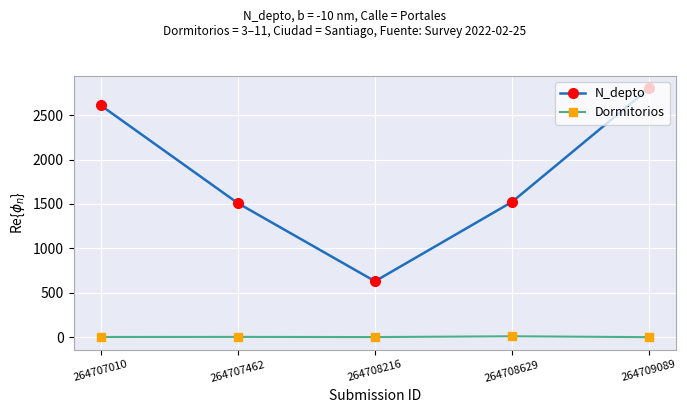

What is the approximate value of Dormitorios at 264708629, to the nearest 5?

10